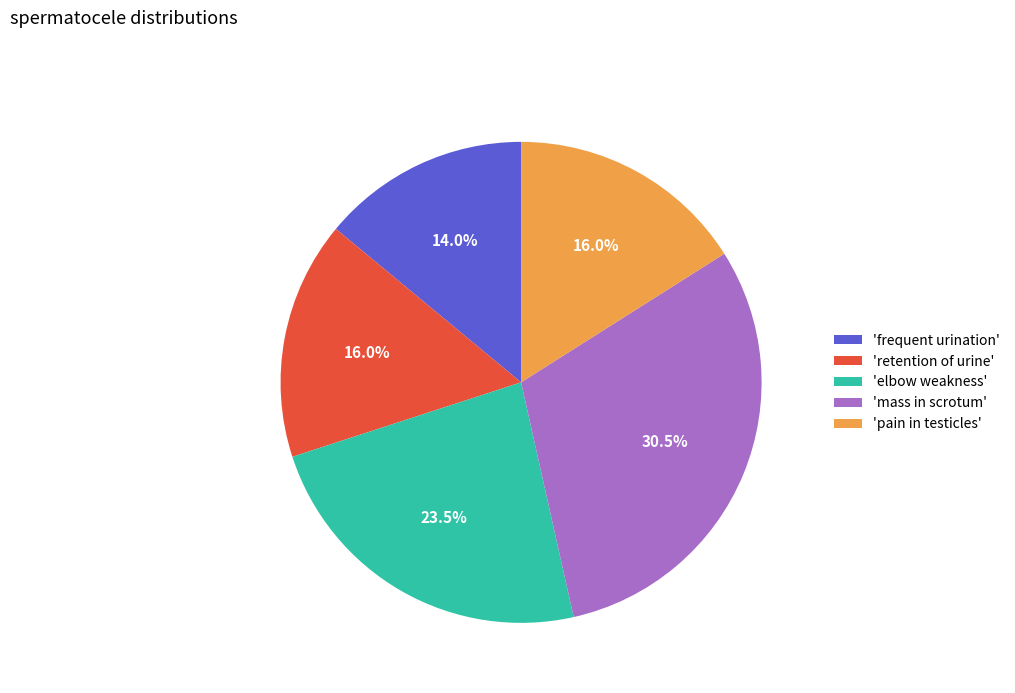

Between 'retention of urine' and 'frequent urination', which is larger?

'retention of urine'